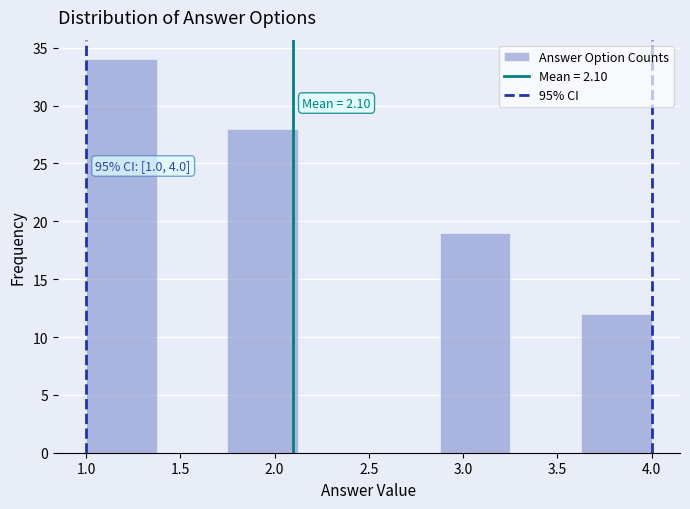

Over which range of the x-axis is the bar tallest?

1.000 to 1.375